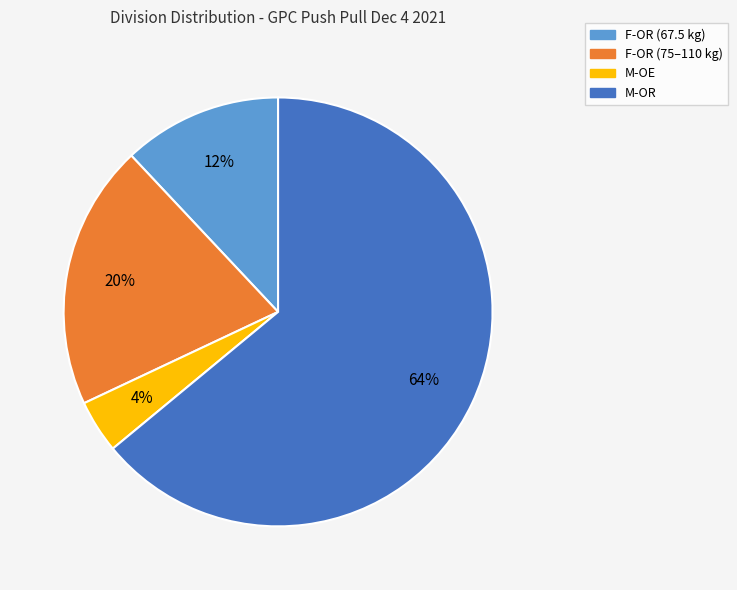

To the nearest percent, what is the average slice percentage?

25%